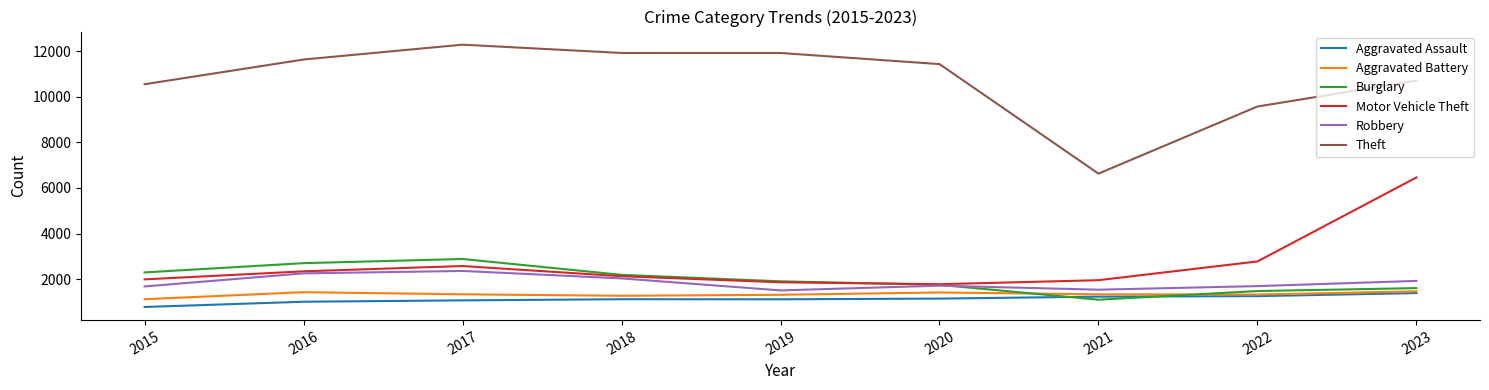

True or false: Burglary and Theft intersect in this chart.

False